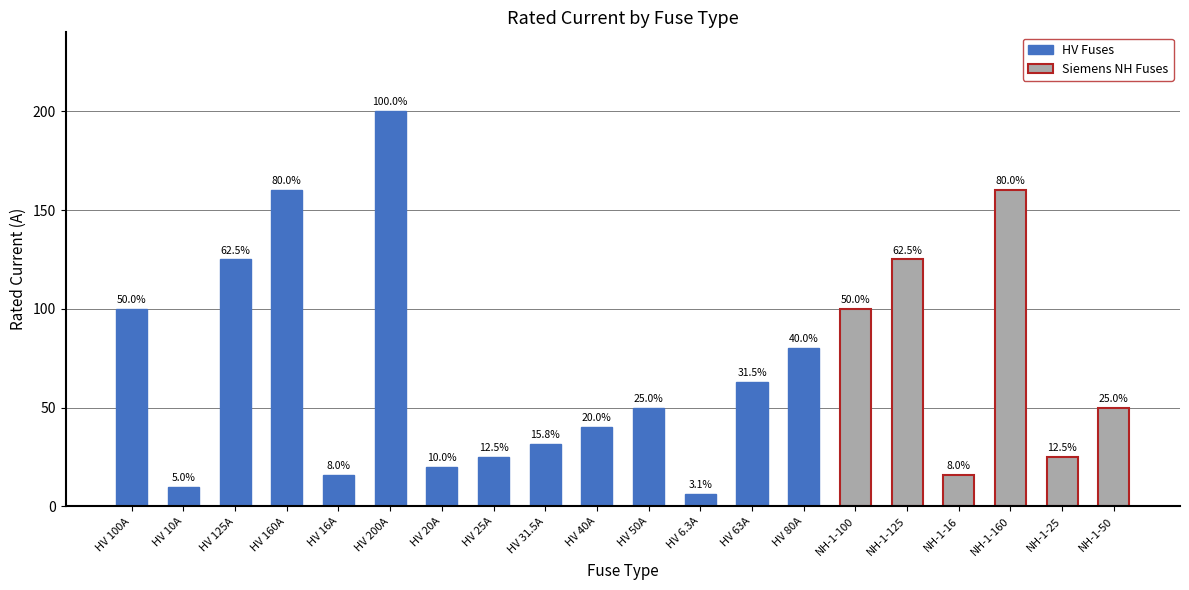

Between NH-1-100 and HV 40A, which is larger?

NH-1-100